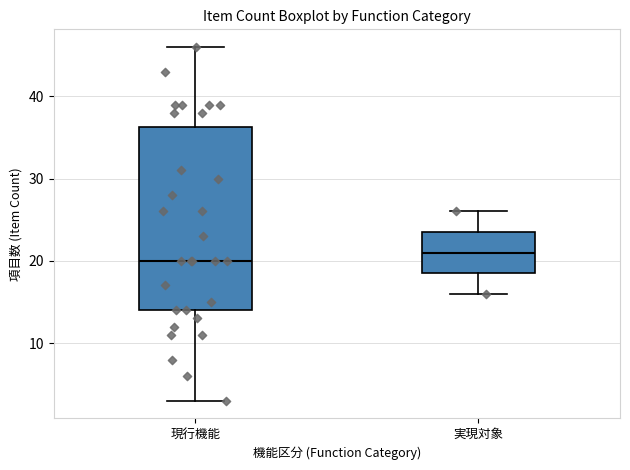

Which box has the highest median line?

実現対象